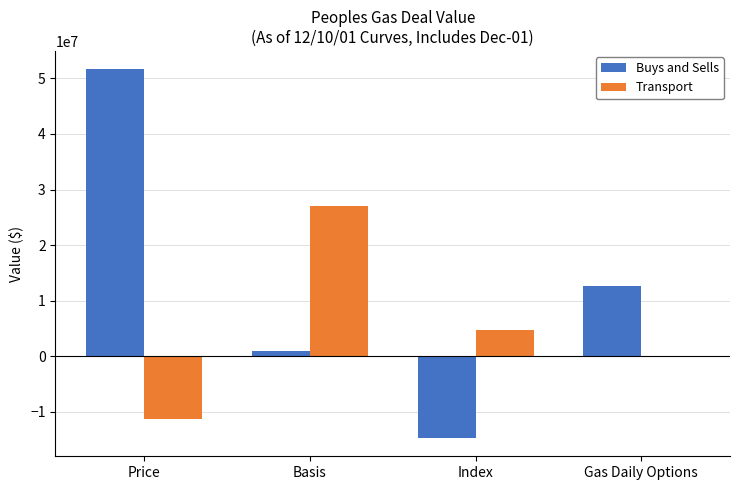

How many data points does each series have?

4